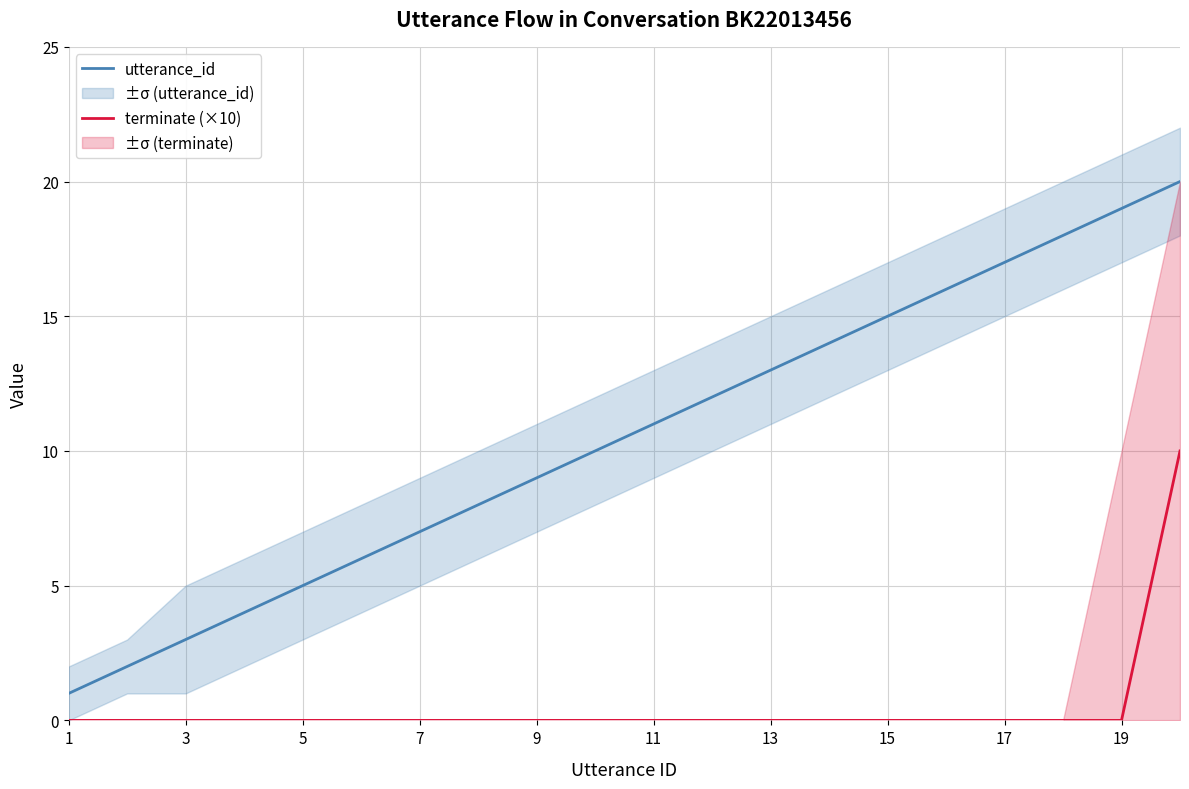

The terminate (×10) series shows 0 at 5. True or false?

True